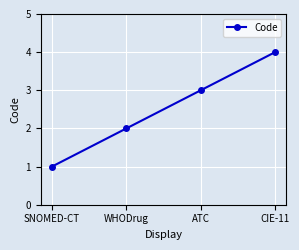

List the labels in order of value, smallest first.

SNOMED-CT, WHODrug, ATC, CIE-11